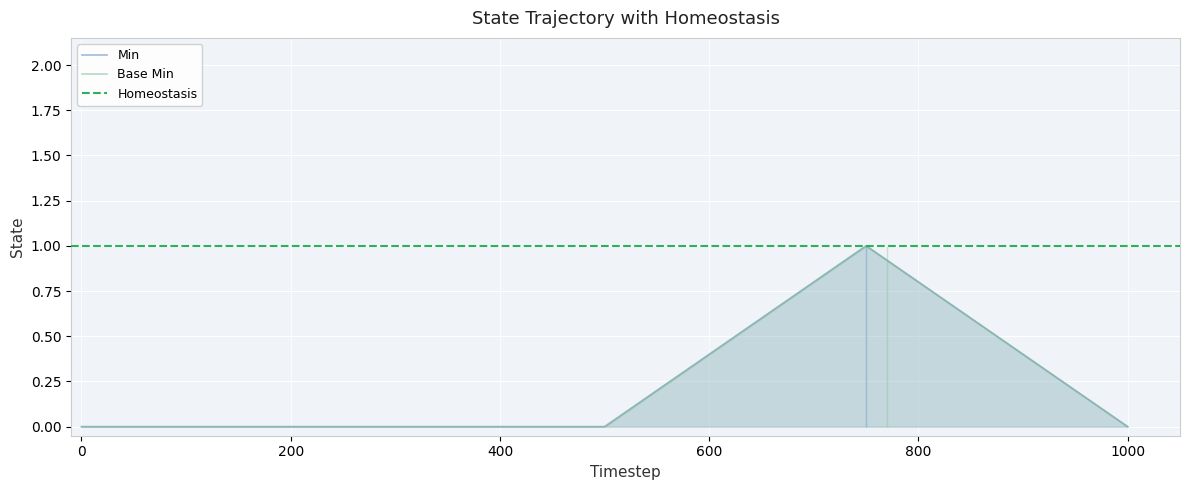

What is the sum of all Min values?

1